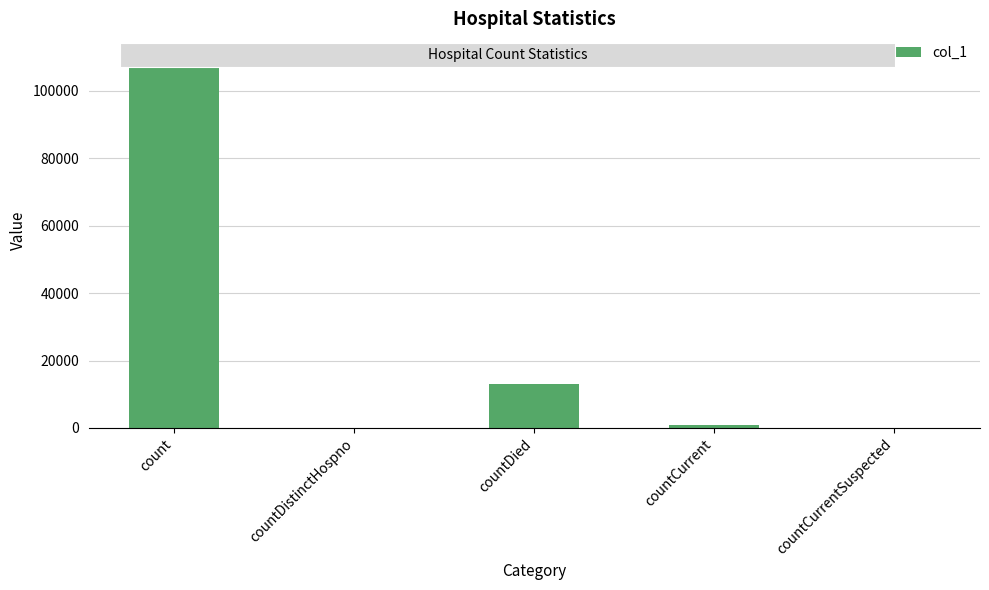

Count the number of data series in this chart.

1